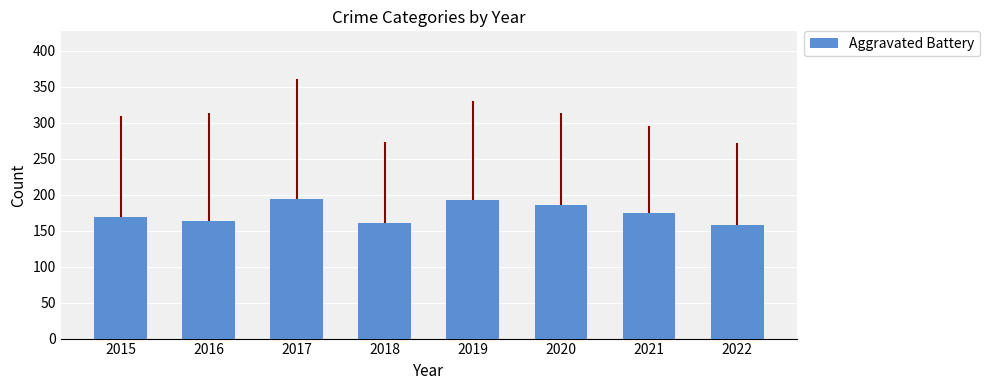

What is the value of the 8th bar from the left?

158